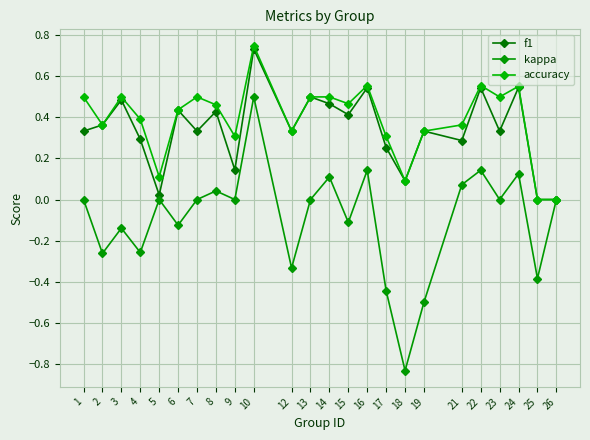

What is the difference between the highest and lowest values at 25?

0.4